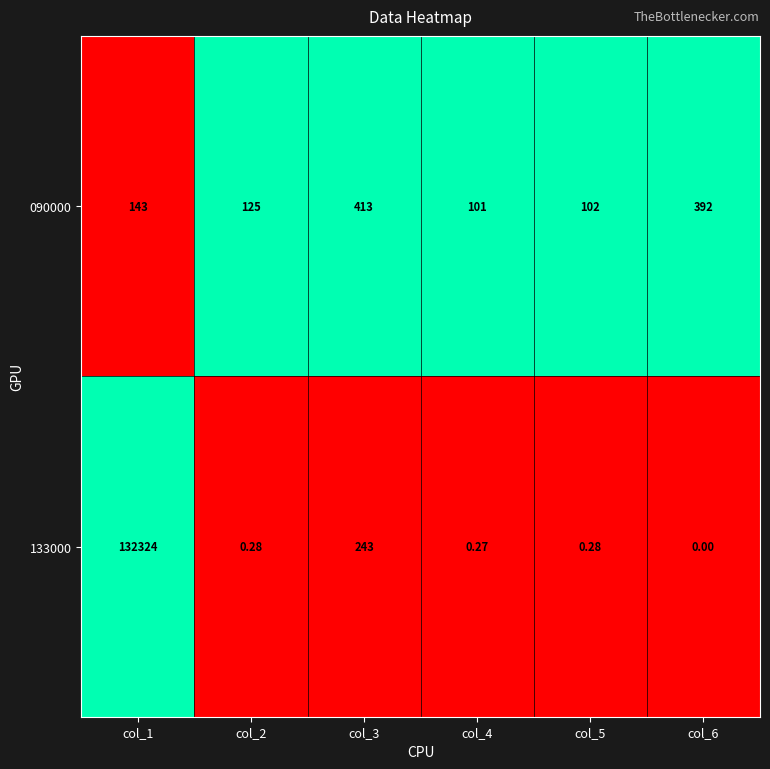

Is the value of 090000 at col_1 greater than the value of 133000 at col_2?

Yes